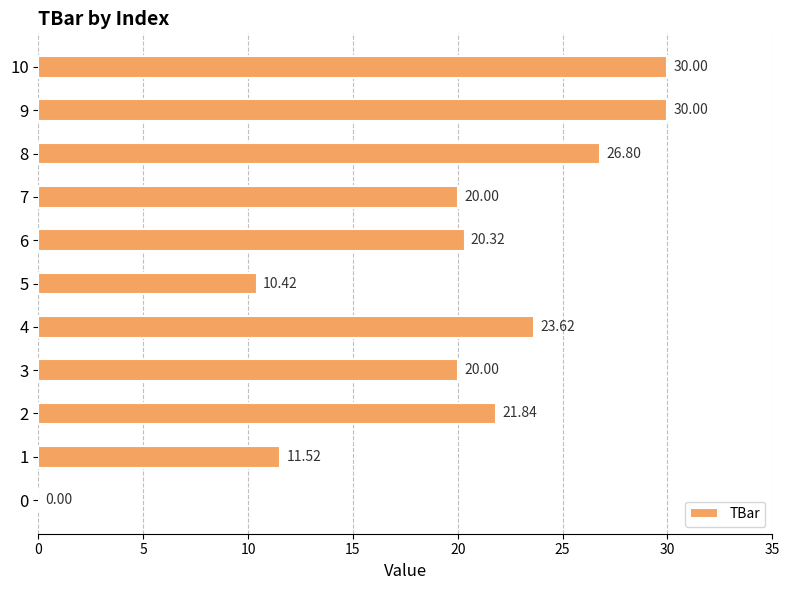

What is the sum of all values?

214.5